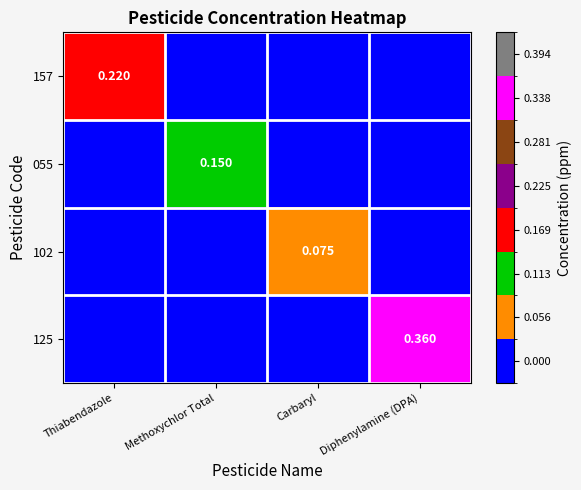

Count the number of data series in this chart.

4